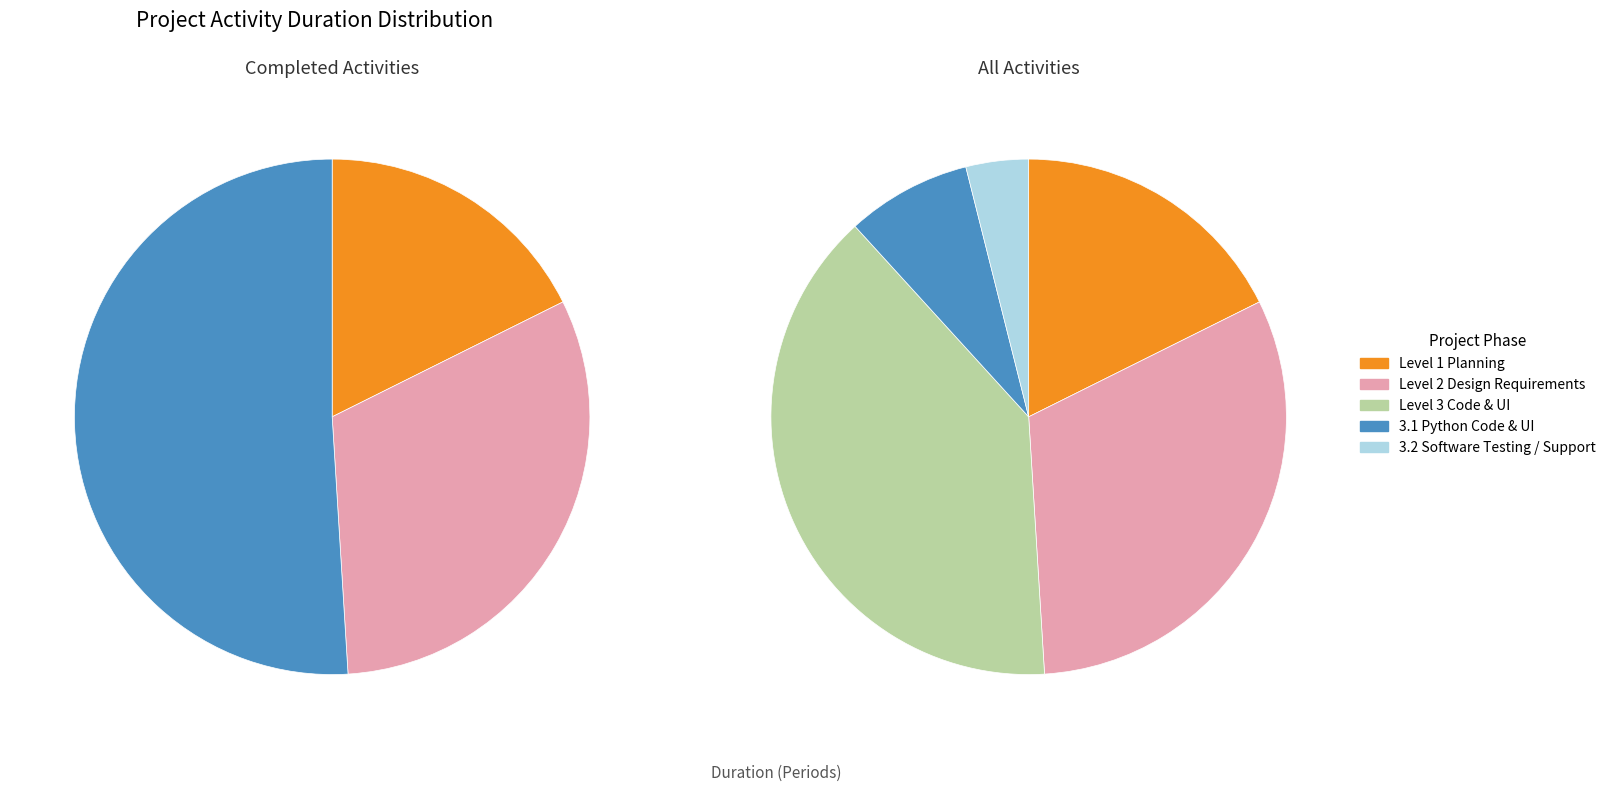

Does any single category account for the majority?

No